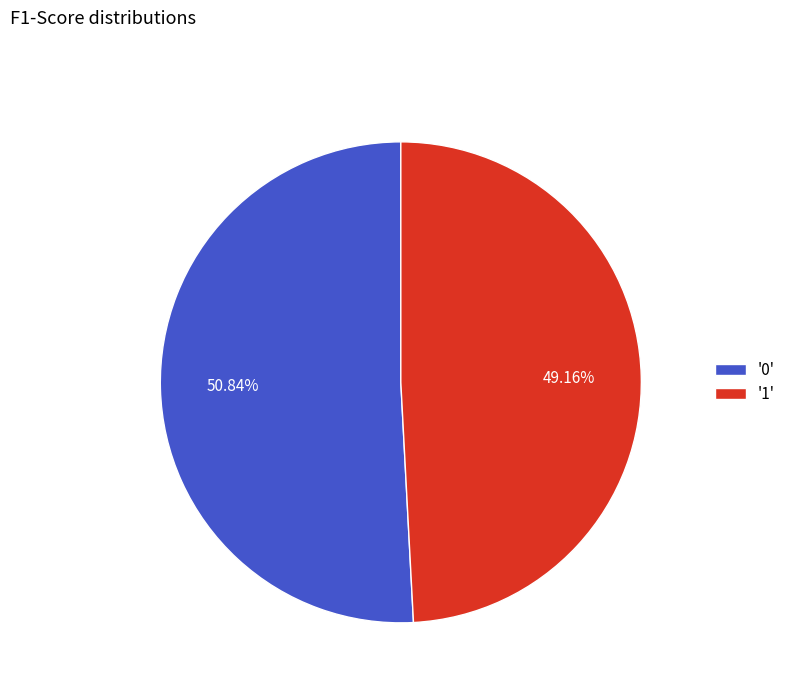

Is the sum of '1' and '0' greater than half?

Yes